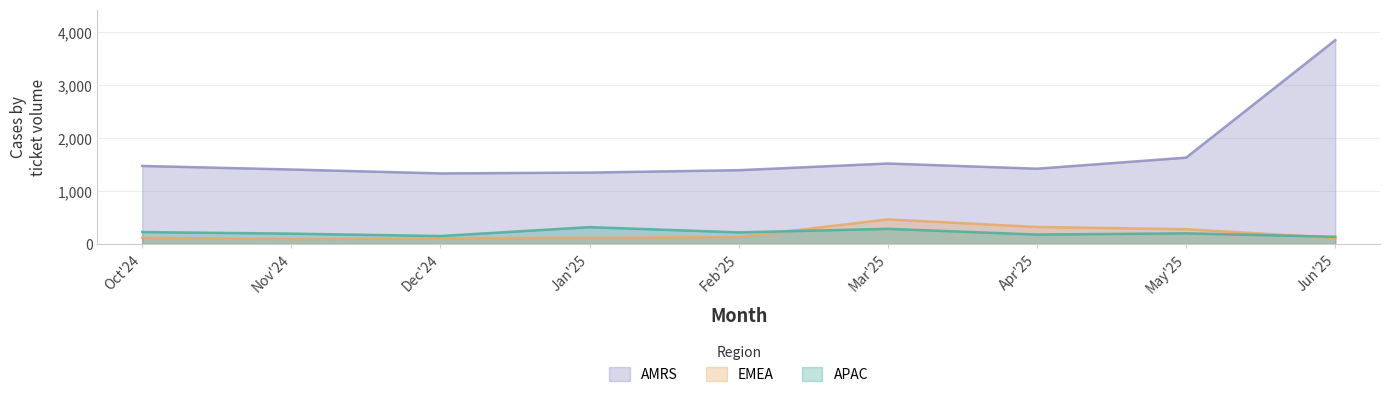

Where do EMEA and APAC first cross each other?

Feb'25 and Mar'25